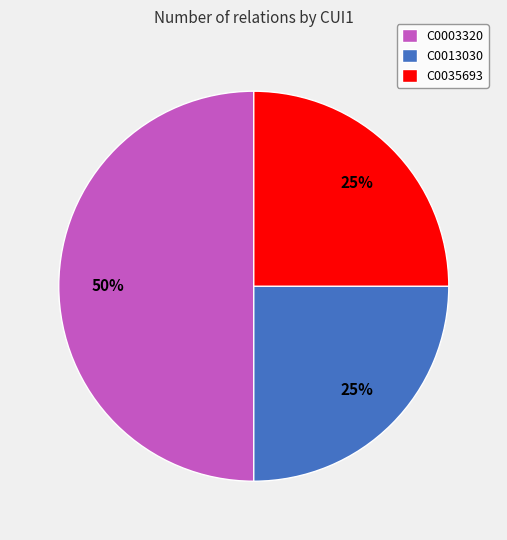

To the nearest percent, what is the combined percentage of C0035693 and C0003320?

75%